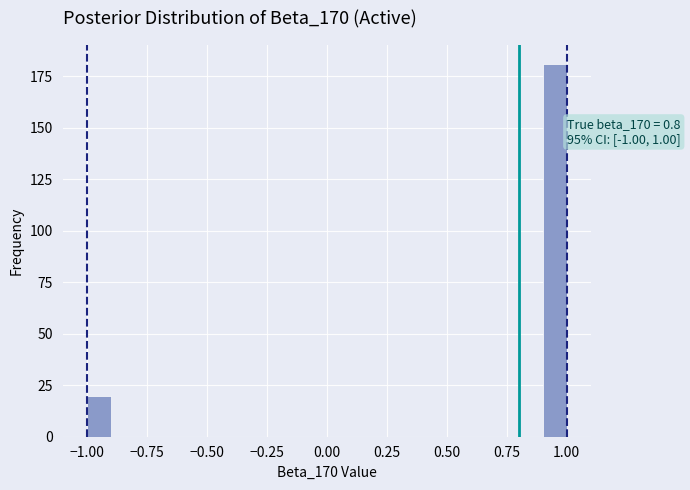

Read against the x-axis, roughly where is the centre of the tallest bar?

0.95